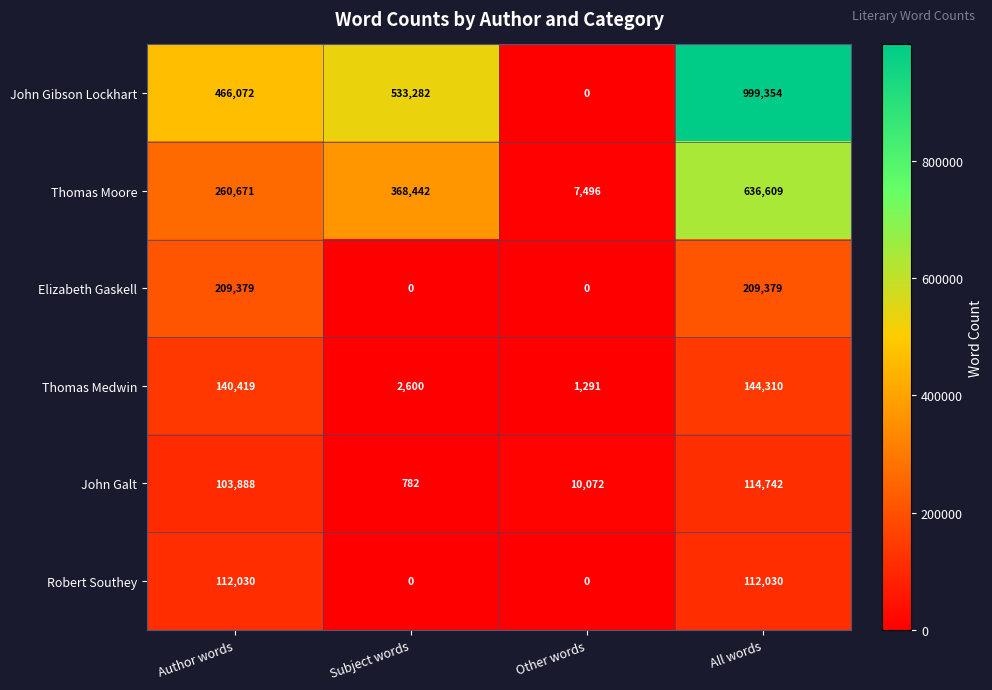

What is the lowest value of the Thomas Moore series?

7496